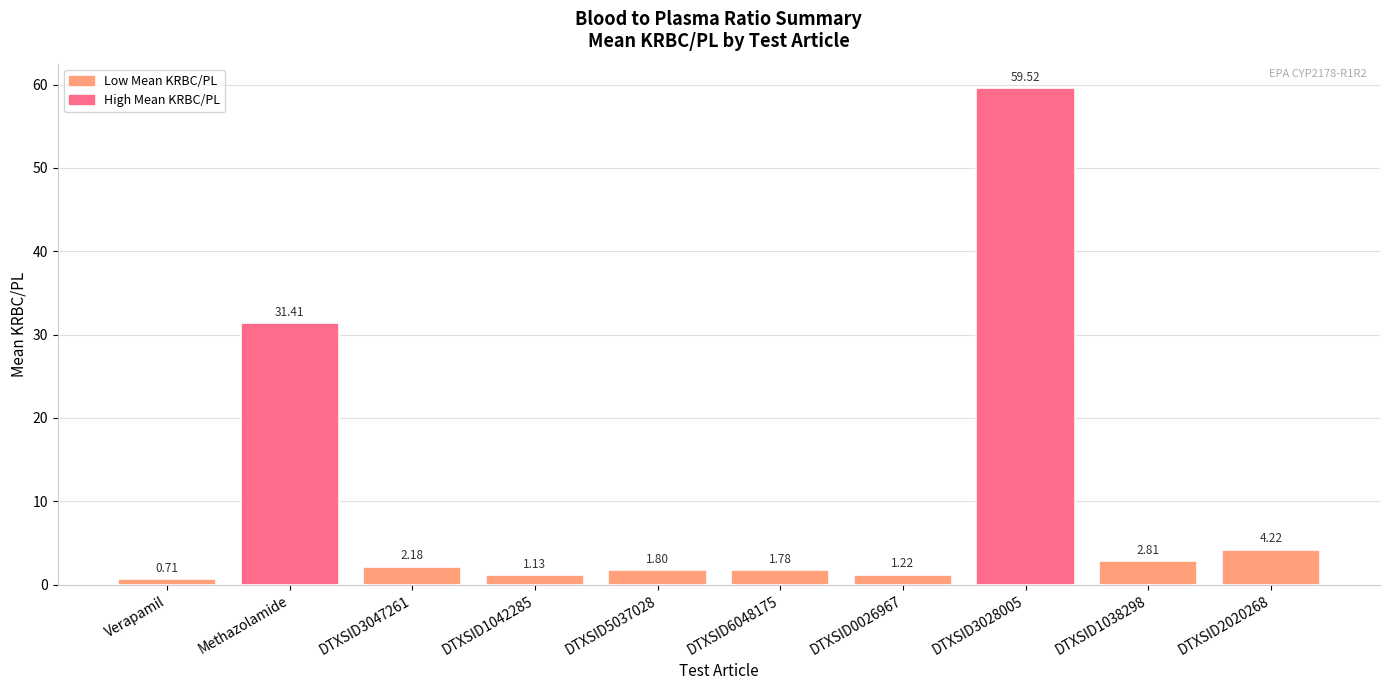

True or false: the data shows 2.3 at DTXSID2020268.

False